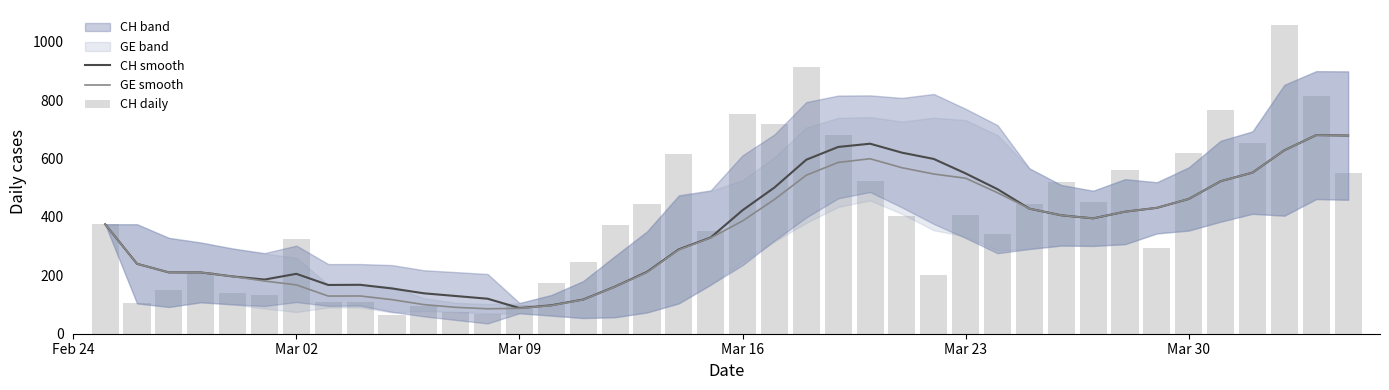

At which label does GE smooth first exceed 386?

Mar 16